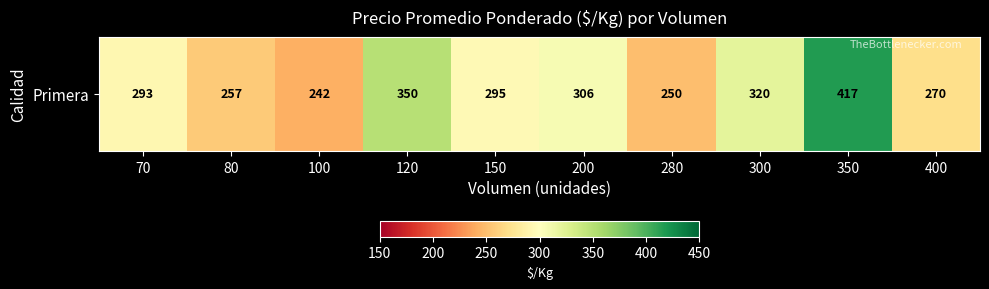

List the labels in order of value, largest first.

350, 120, 300, 200, 150, 70, 400, 80, 280, 100